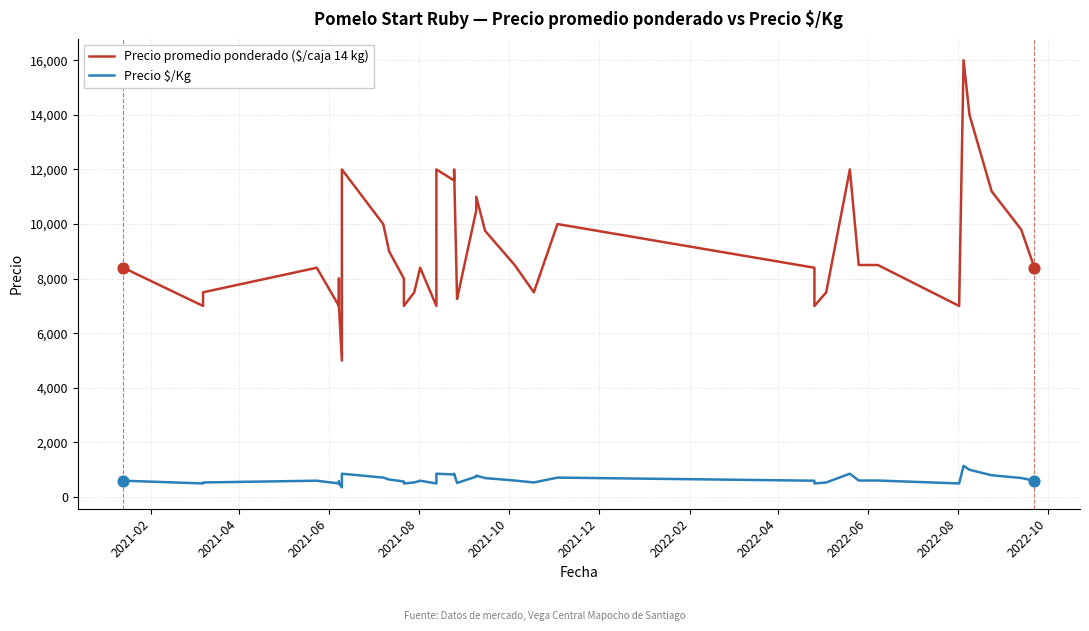

Which series has the widest spread of Y values?

Precio promedio ponderado ($/caja 14 kg)